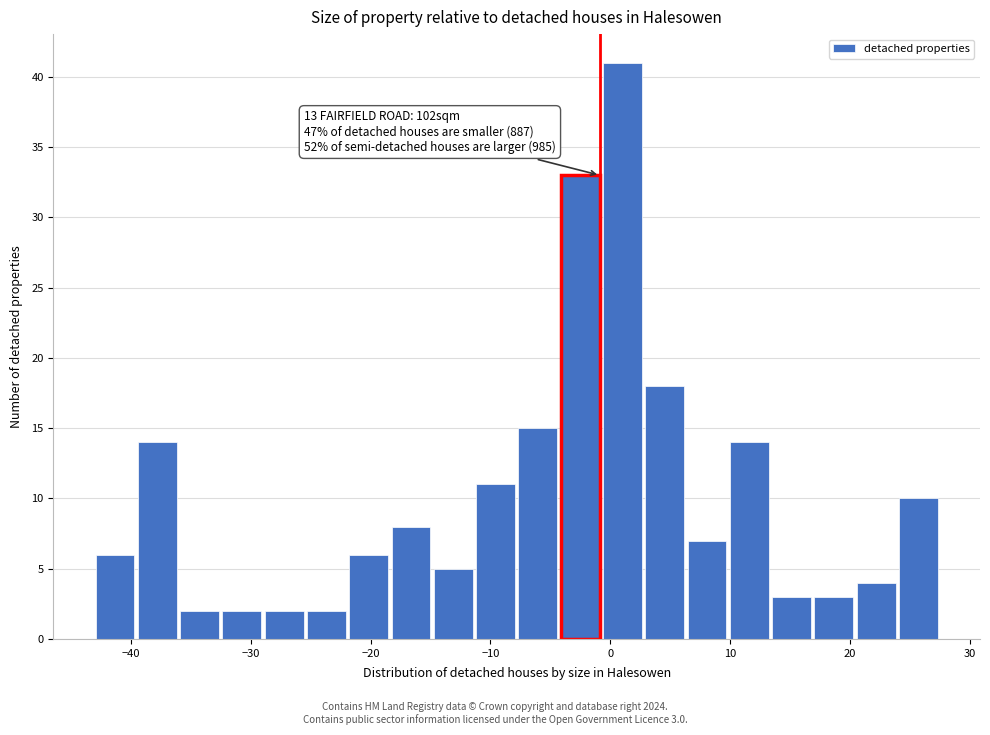

Read against the x-axis, roughly where is the centre of the tallest bar?

1